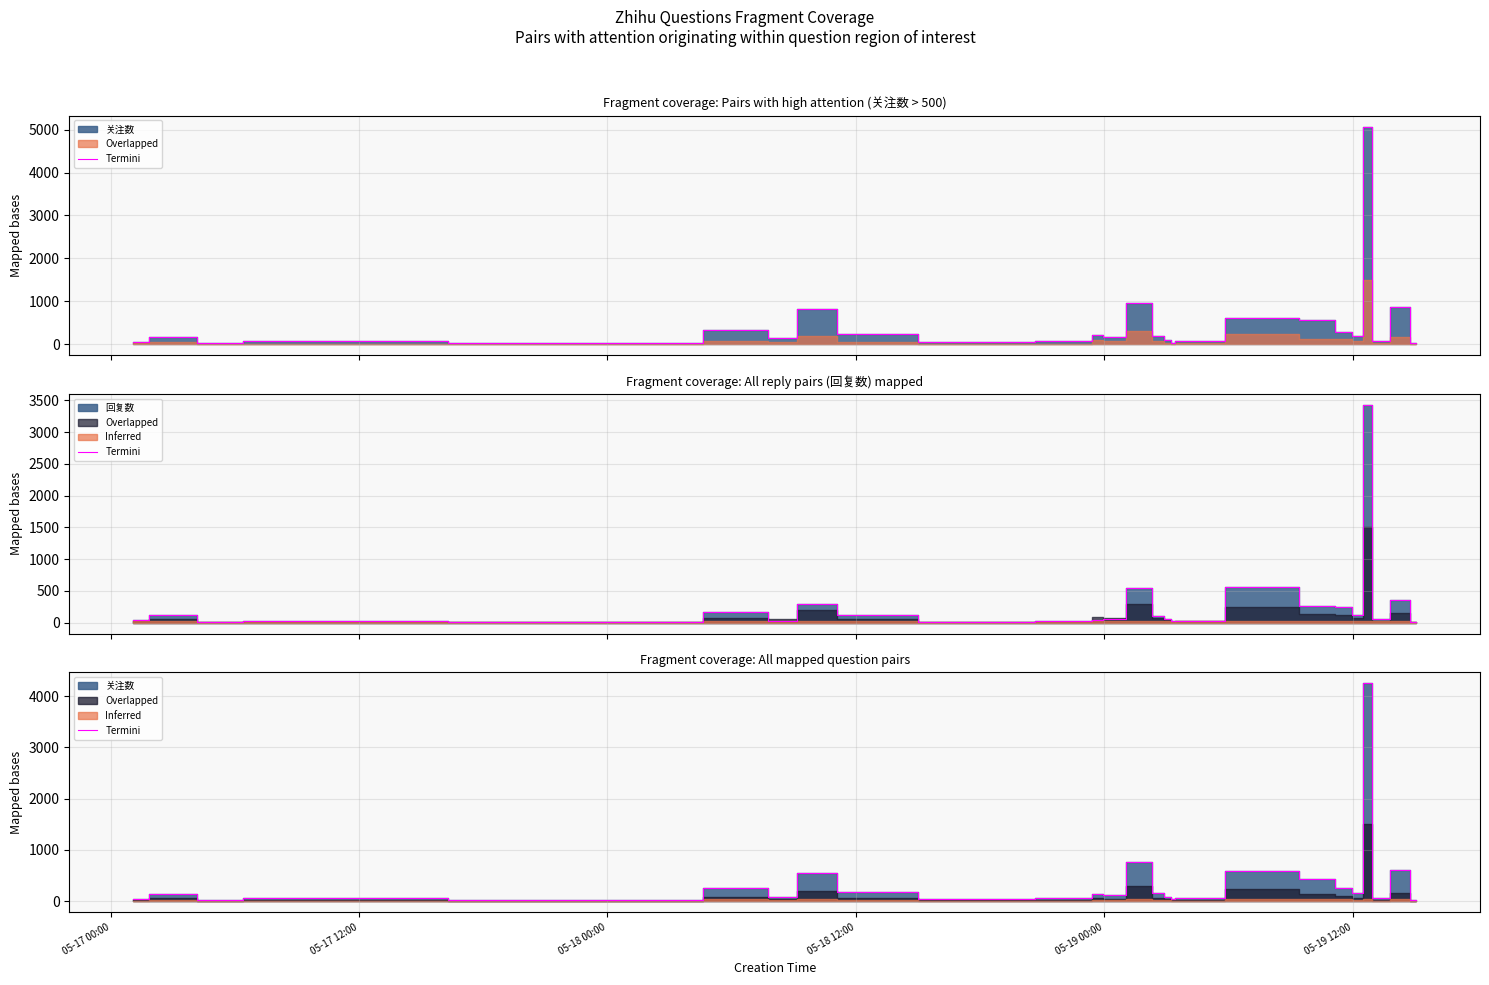

True or false: the data shows 19.5 at 05-18 00:00.

True